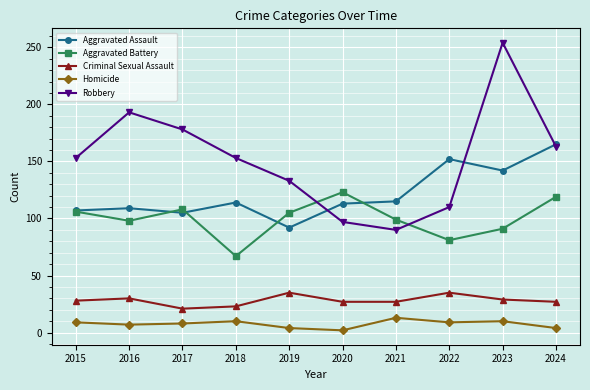

Is this an area chart (filled region under the line)?

No